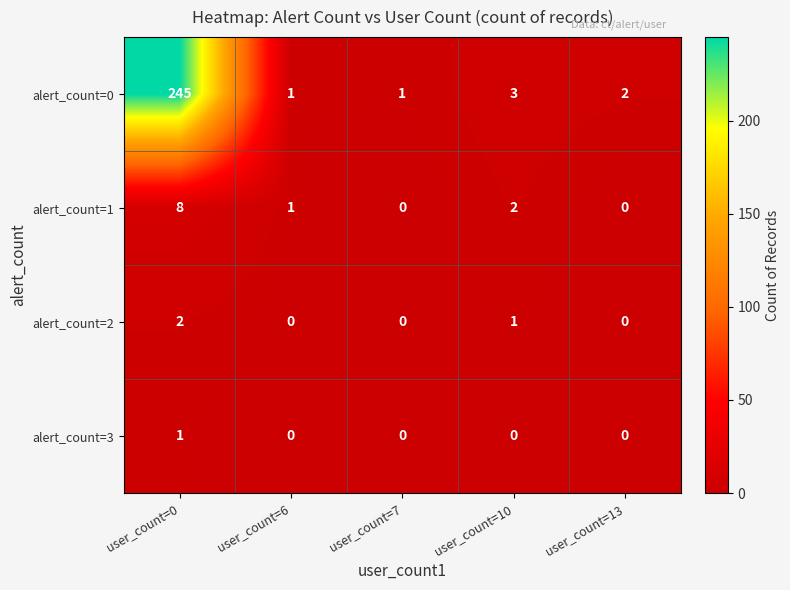

What is the sum of all alert_count=2 values?

3